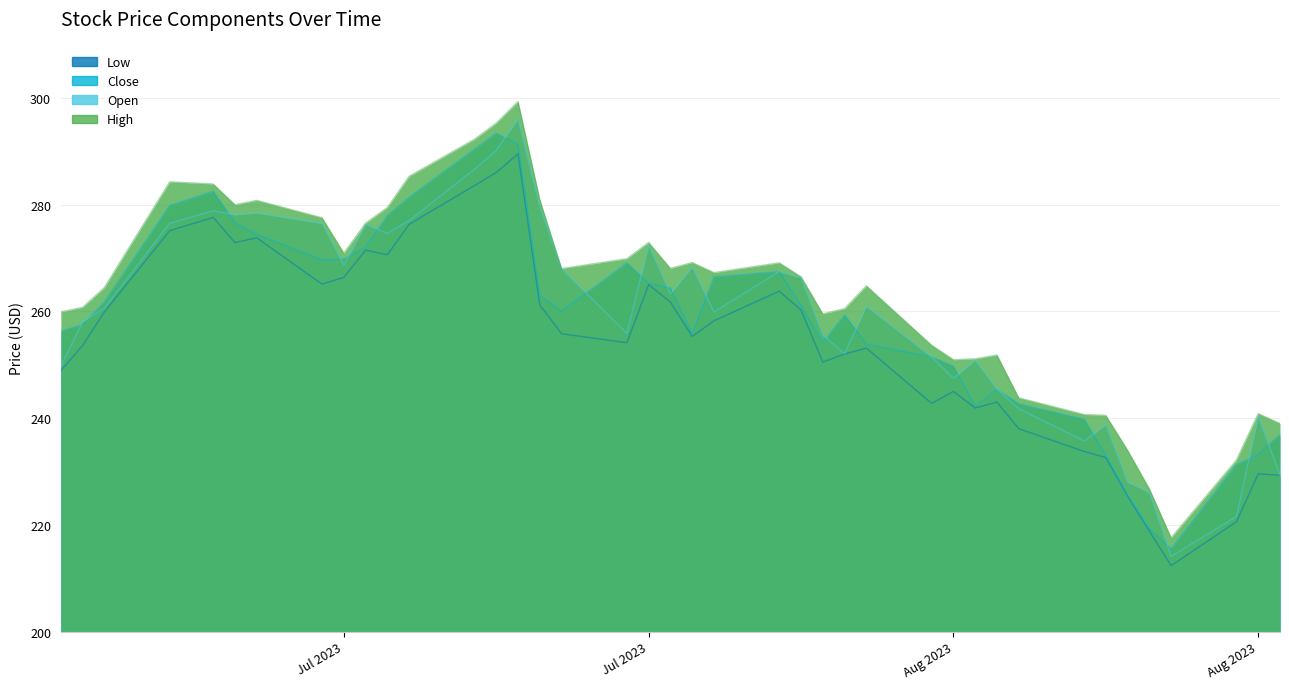

Rank the series at 3 from highest to lowest value.

High, Close, Open, Low